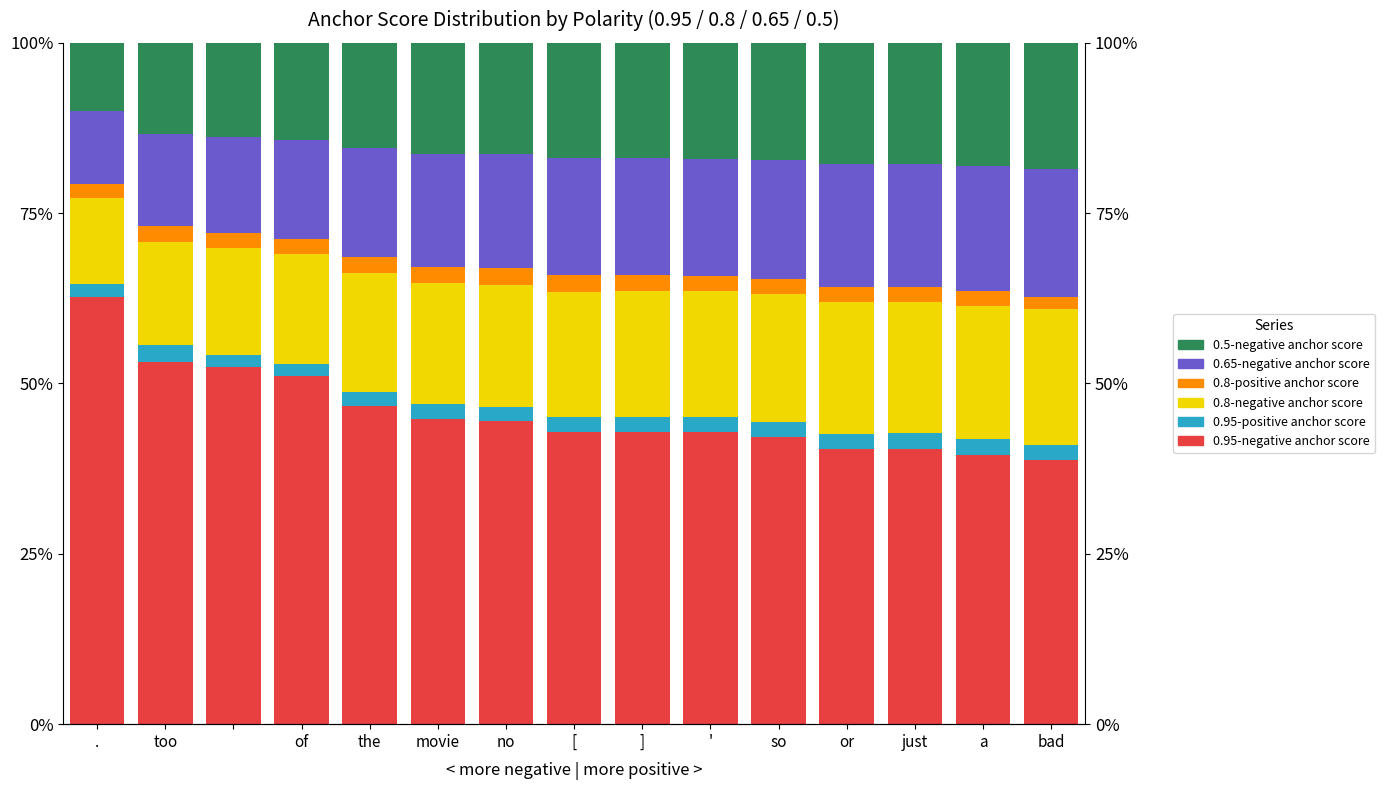

Reading left to right, what are all the values shown in this chart?

0.95-negative anchor score: 62.7	53.1	52.4	51.0	46.7	44.8	44.4	42.8	42.9	42.9	42.2	40.3	40.4	39.6	38.8
0.95-positive anchor score: 1.9	2.5	1.8	1.9	2.0	2.1	2.1	2.2	2.2	2.2	2.2	2.3	2.3	2.3	2.2
0.8-negative anchor score: 12.6	15.2	15.7	16.1	17.6	17.8	17.9	18.4	18.4	18.4	18.7	19.3	19.3	19.4	19.9
0.8-positive anchor score: 2.1	2.3	2.1	2.2	2.3	2.4	2.4	2.5	2.3	2.2	2.3	2.3	2.2	2.3	1.8
0.65-negative anchor score: 10.6	13.6	14.1	14.6	15.9	16.6	16.7	17.1	17.2	17.2	17.4	18.0	18.0	18.3	18.7
0.5-negative anchor score: 10.1	13.3	13.8	14.3	15.5	16.3	16.4	16.9	16.9	17.0	17.2	17.8	17.8	18.1	18.6